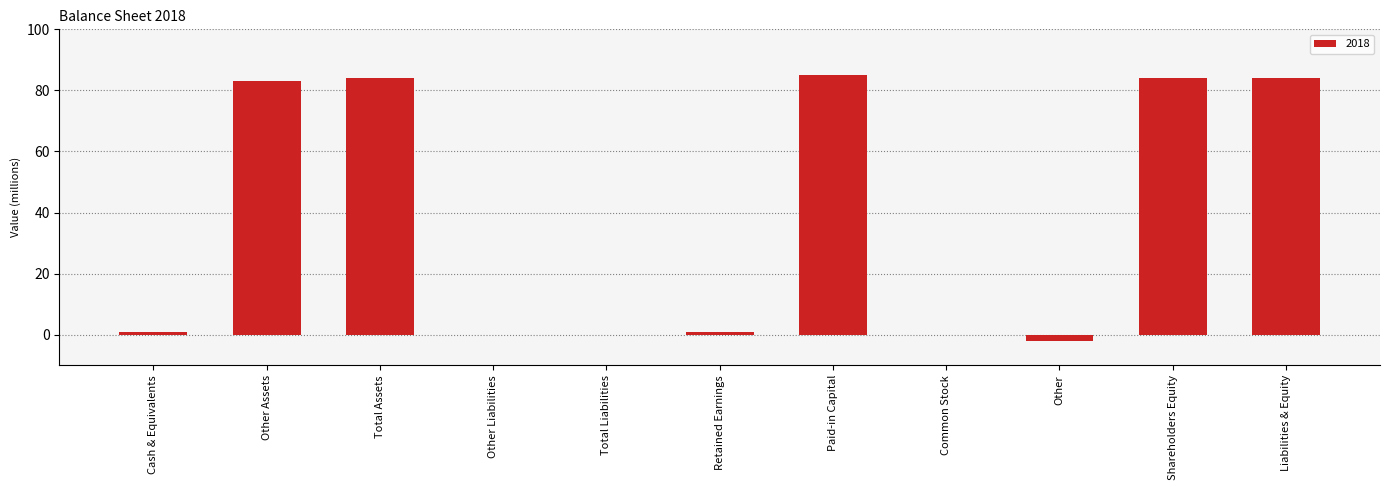

Between Common Stock and Shareholders Equity, which is larger?

Shareholders Equity